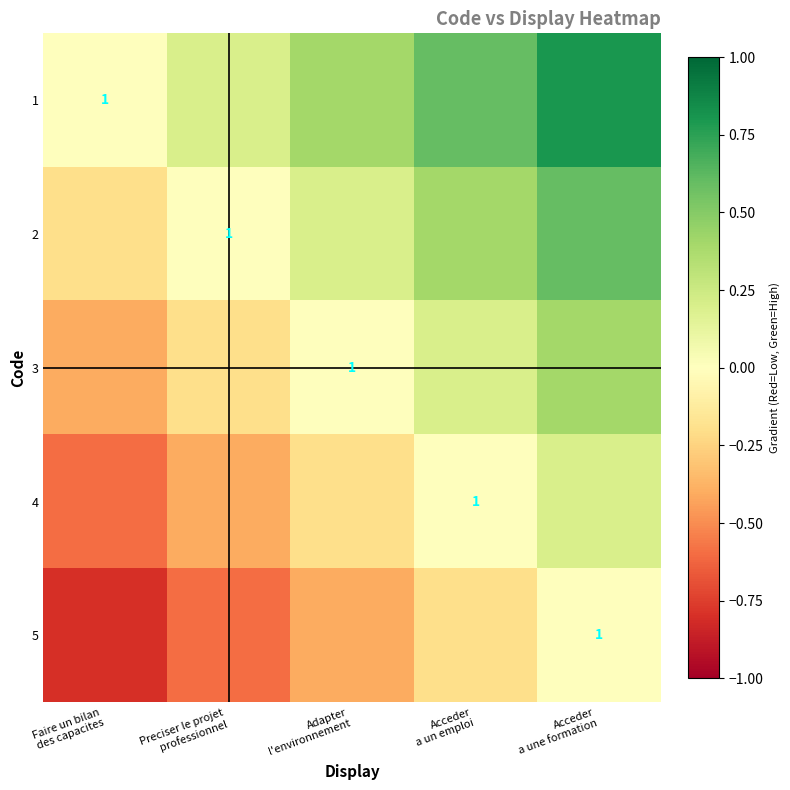

List the series in order of their peak value, highest first.

1, 2, 3, 4, 5